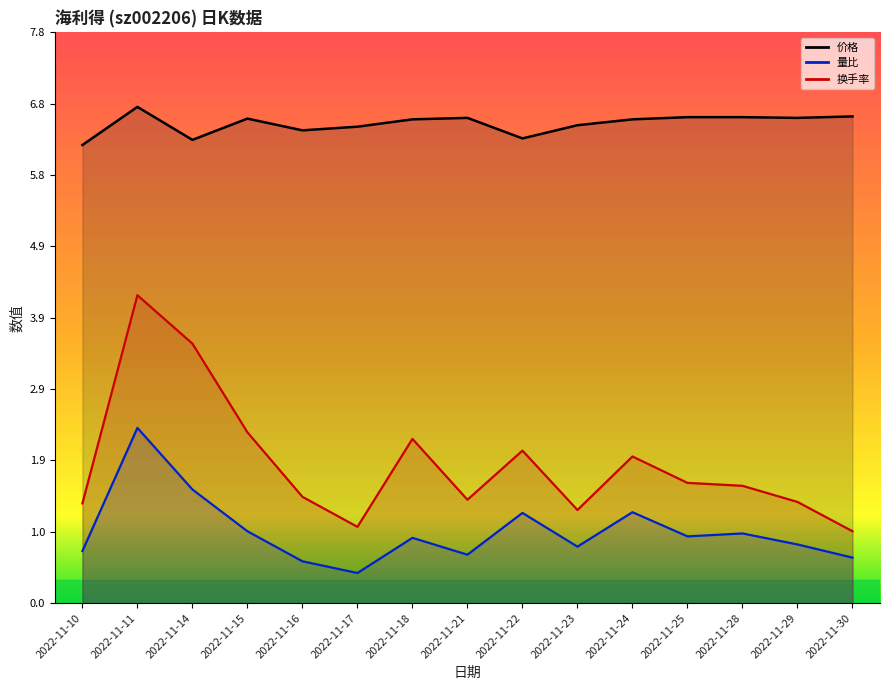

Rank the series at 2022-11-14 from highest to lowest value.

价格, 换手率, 量比